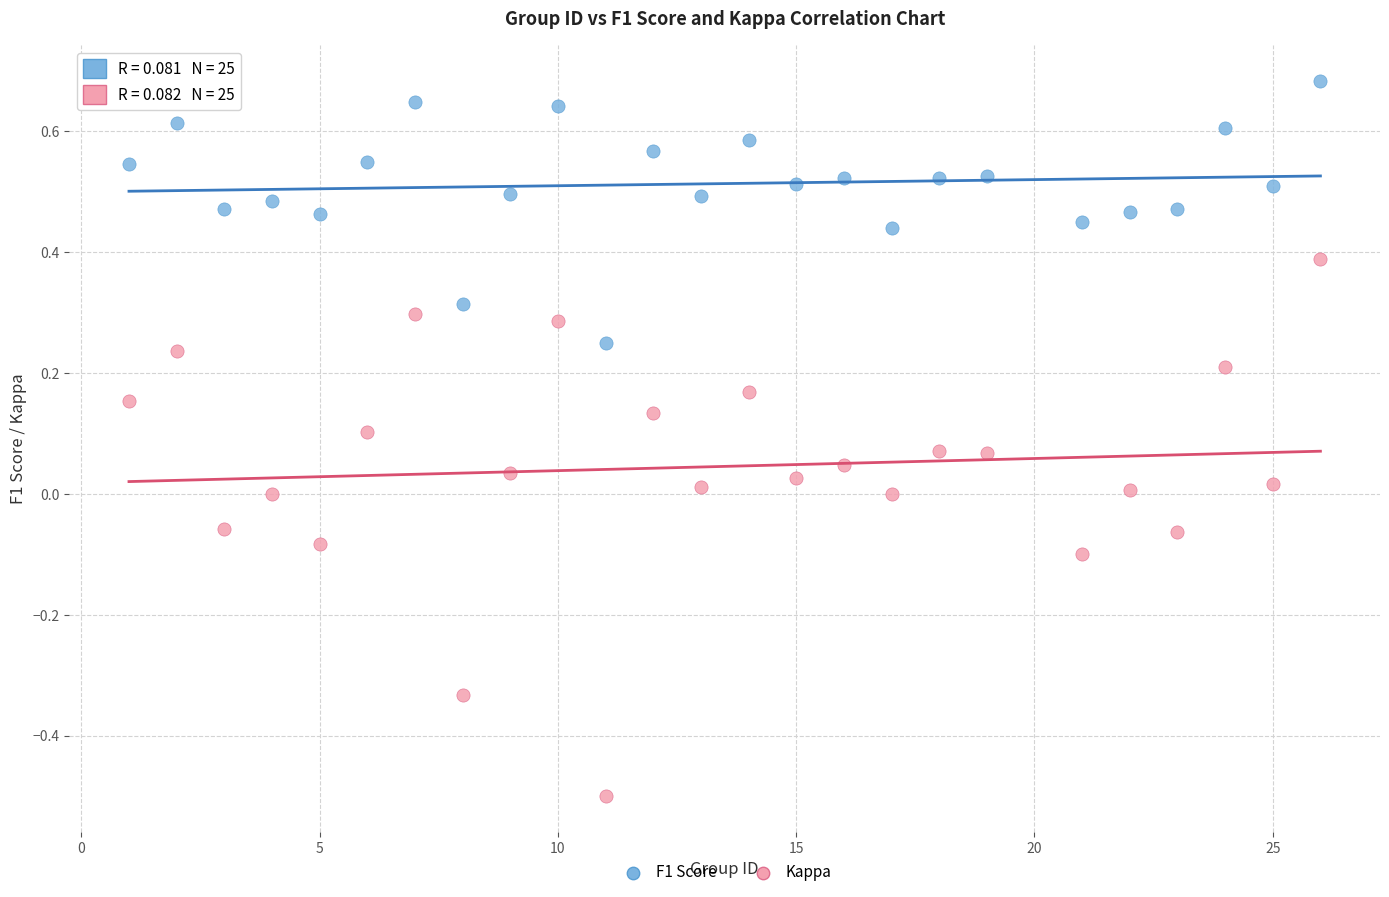

Which series has the largest Y range (max minus min)?

Kappa